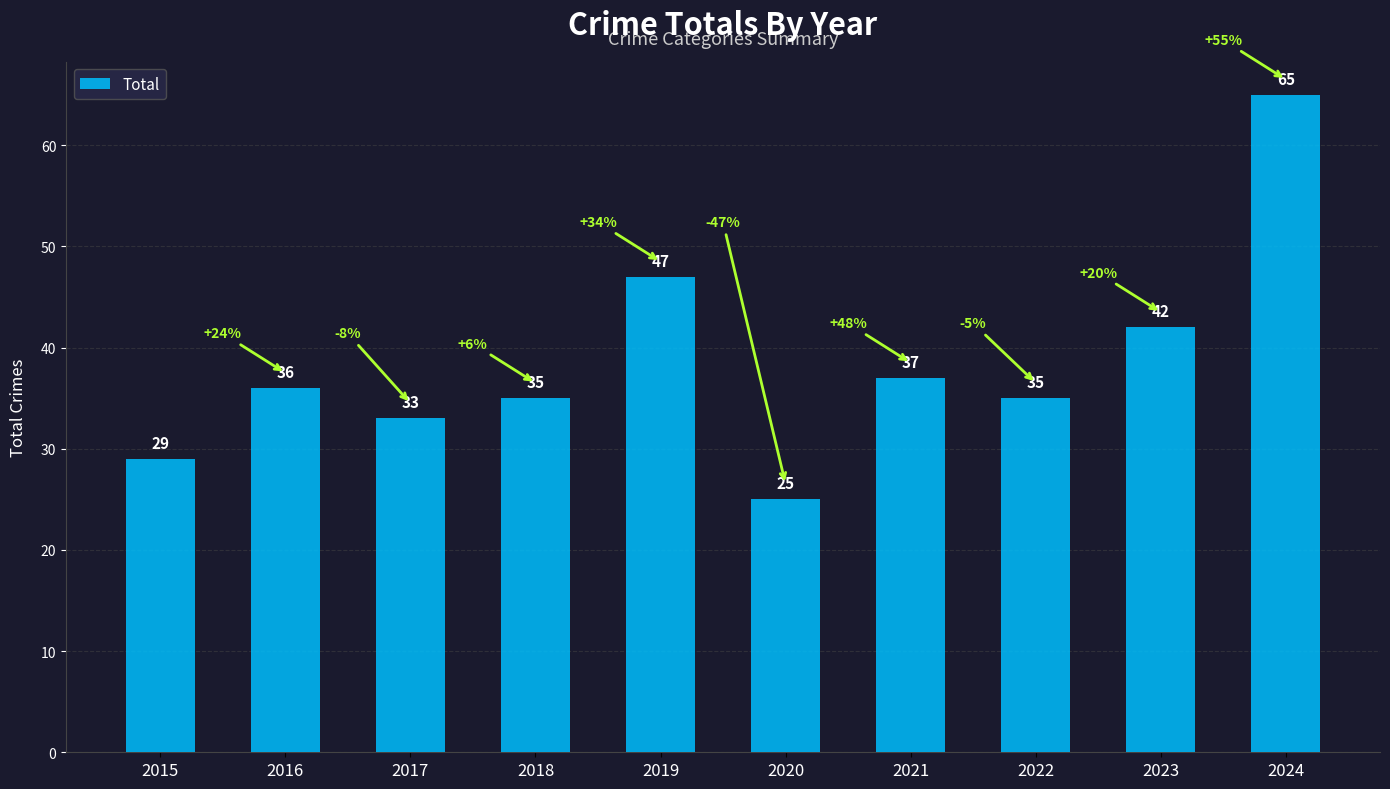

Reading left to right, transcribe all the data shown in this chart.

29	36	33	35	47	25	37	35	42	65